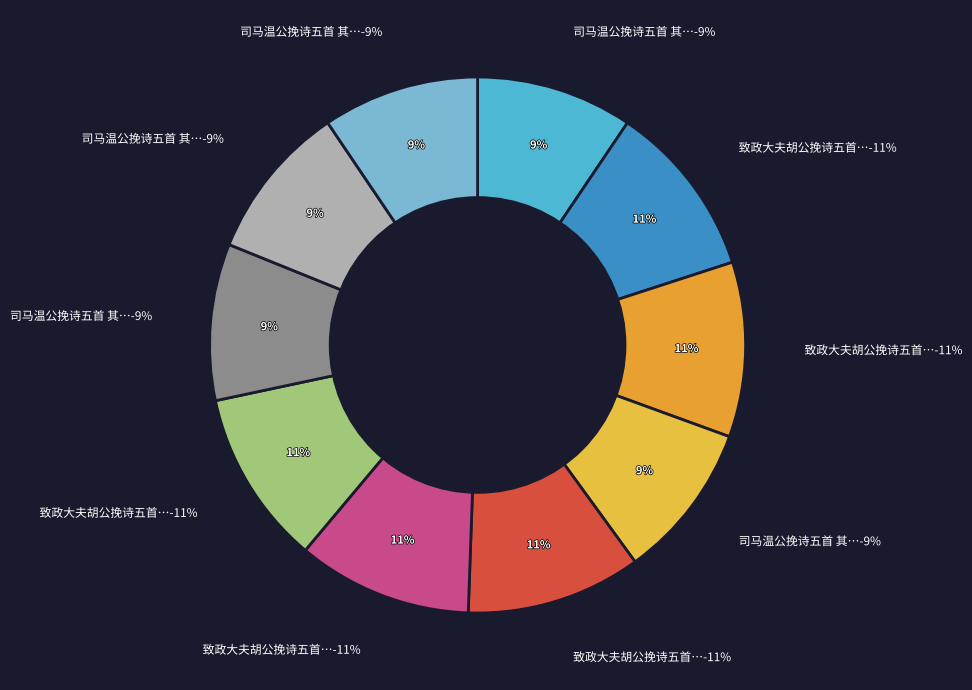

What percentage do 司马温公挽诗五首 其五 and 司马温公挽诗五首 其一 together represent?

18.9%